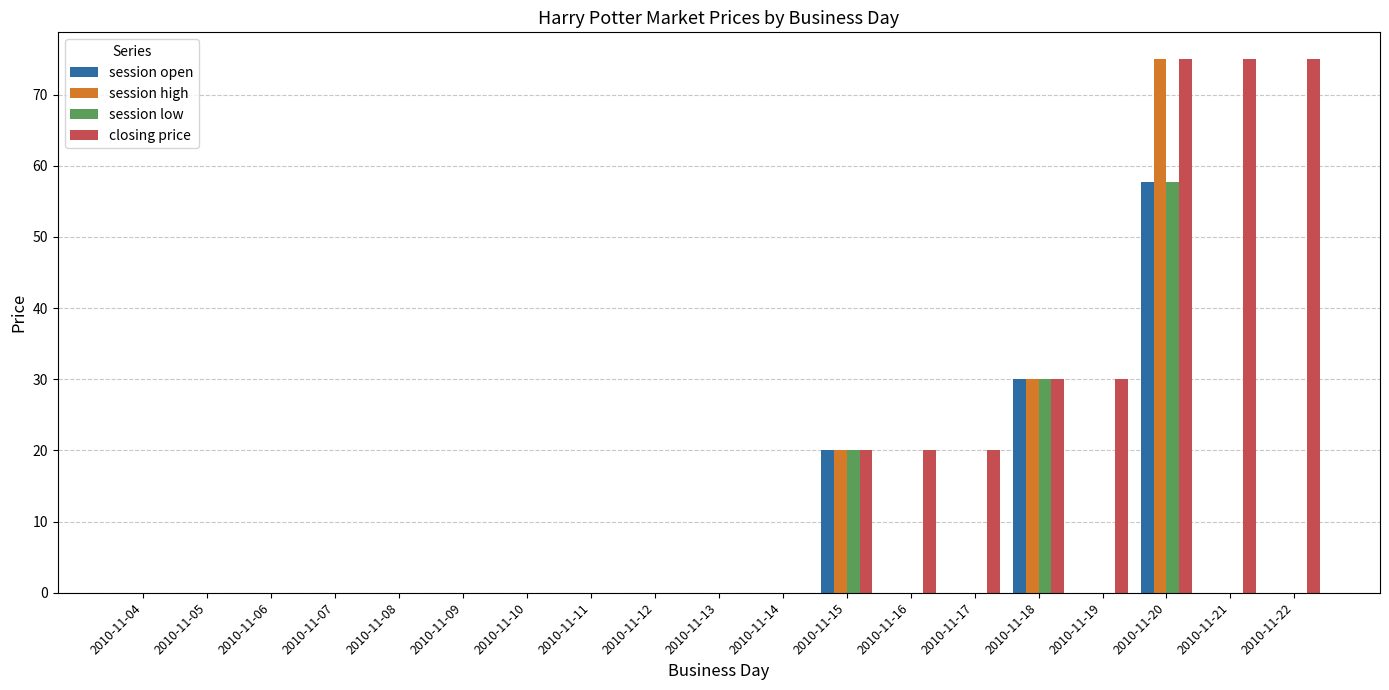

Which series changed the most between 2010-11-04 and 2010-11-16?

closing price